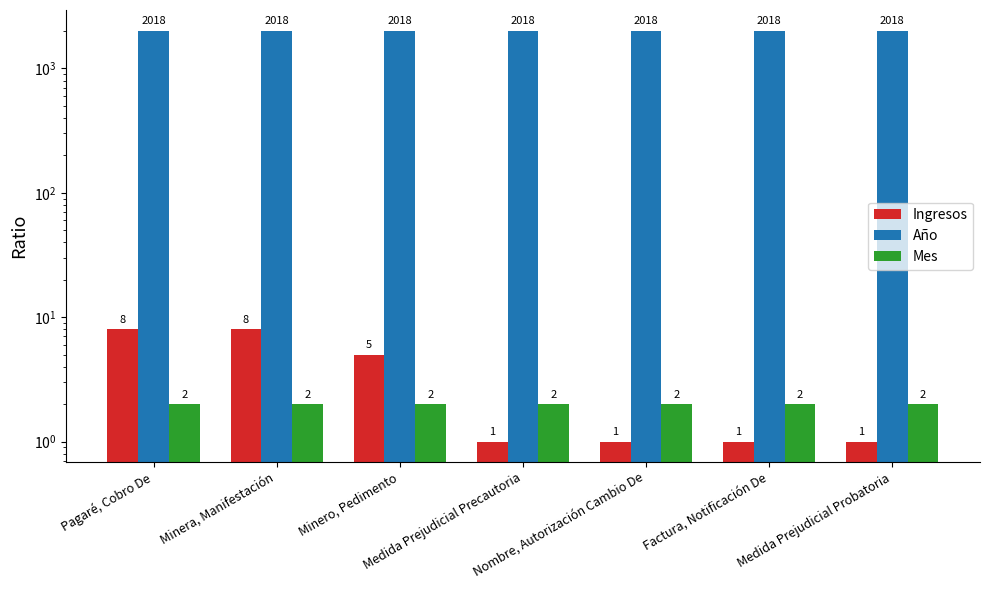

What is the average value of the Ingresos series?

4